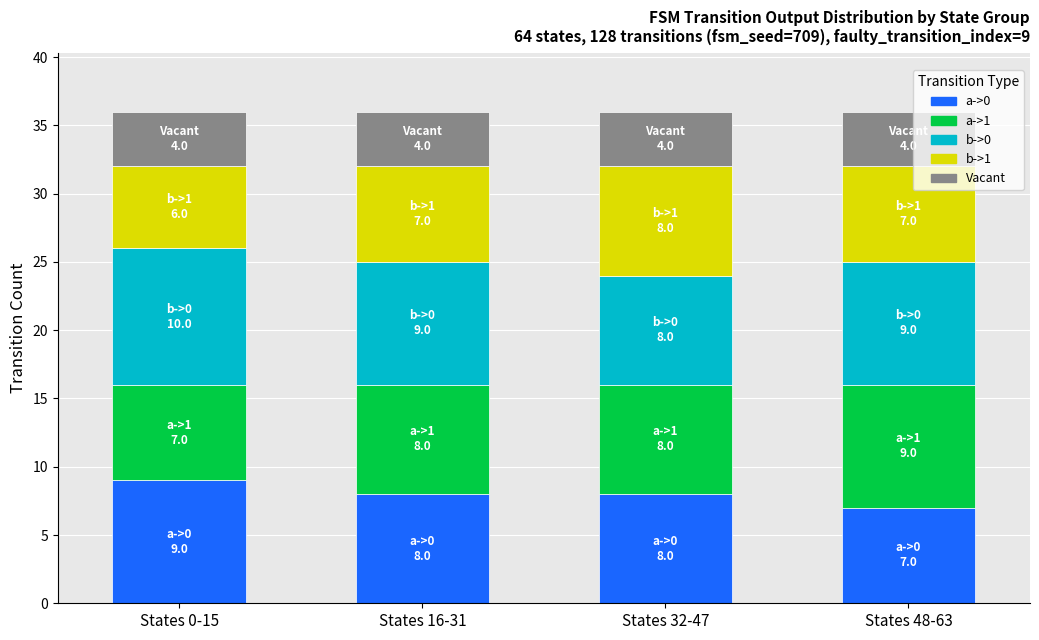

Are the bars grouped side by side (vs. stacked)?

No